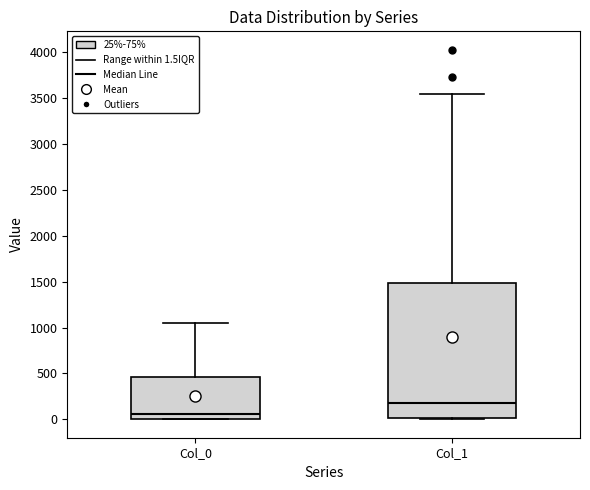

Comparing the boxes themselves (not the whiskers), which one is the tallest?

Col_1